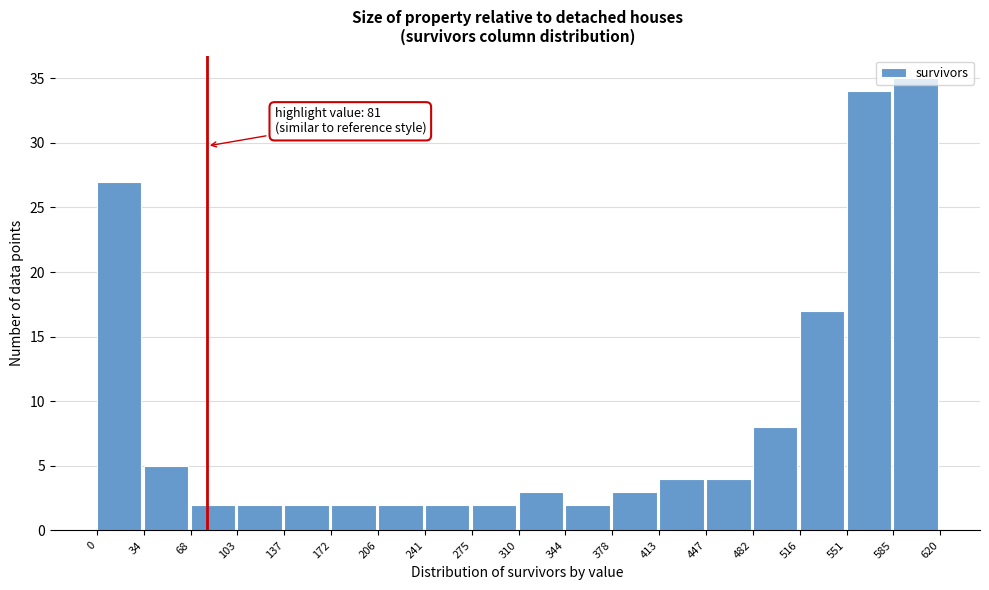

Over which range of the x-axis is the bar tallest?

585 to 620